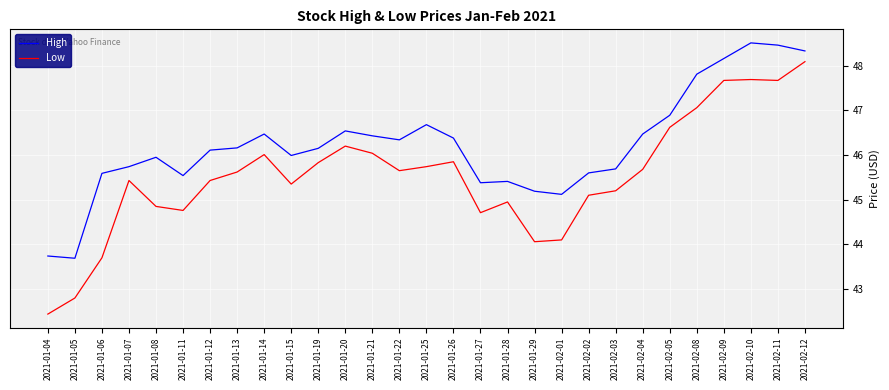

What position from the right is 2021-01-04?

29